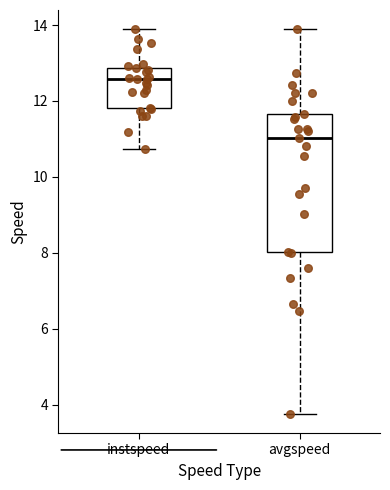

Where does the median line of the box for instspeed sit on the y-axis? The values are not printed on the chart, so give them approximately, as read against the axis.

12.6